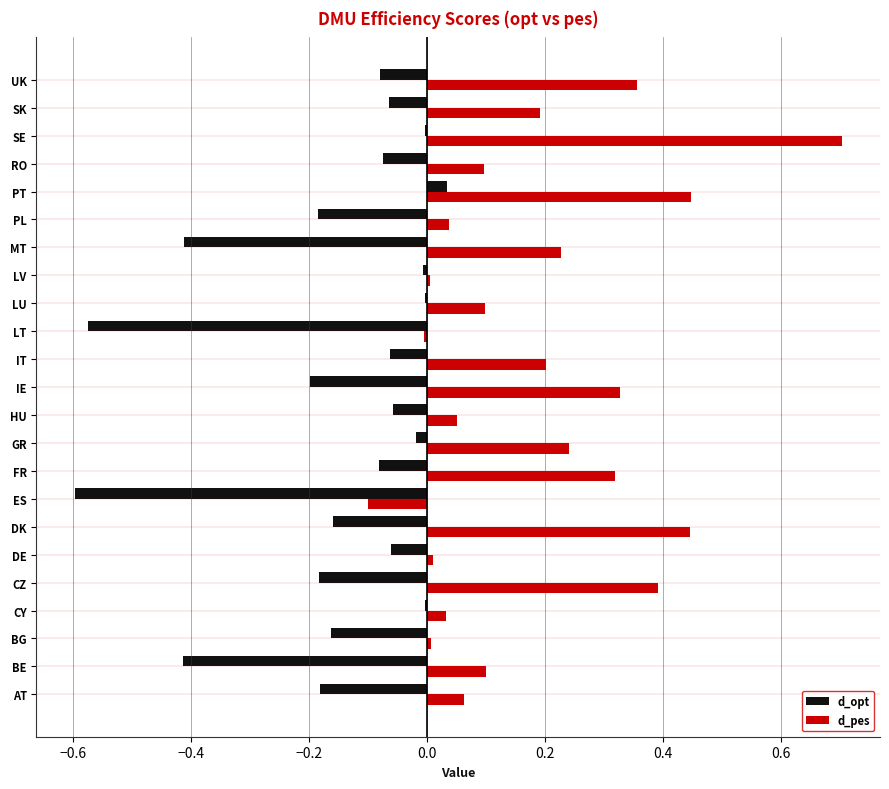

Which series has the largest total across all categories?

d_pes